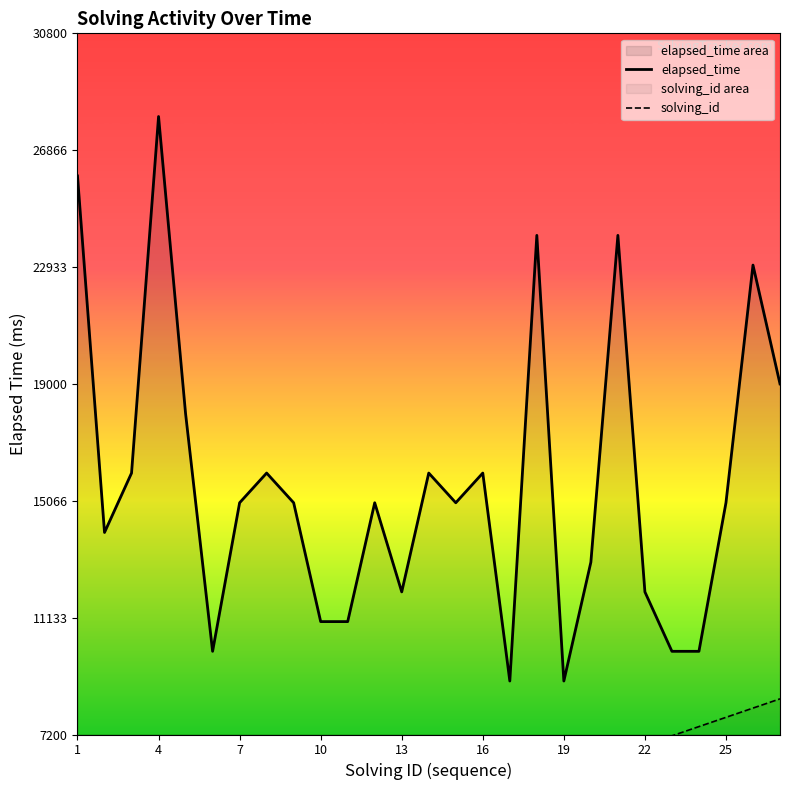

The value of elapsed_time at 1 is 43888. True or false?

False